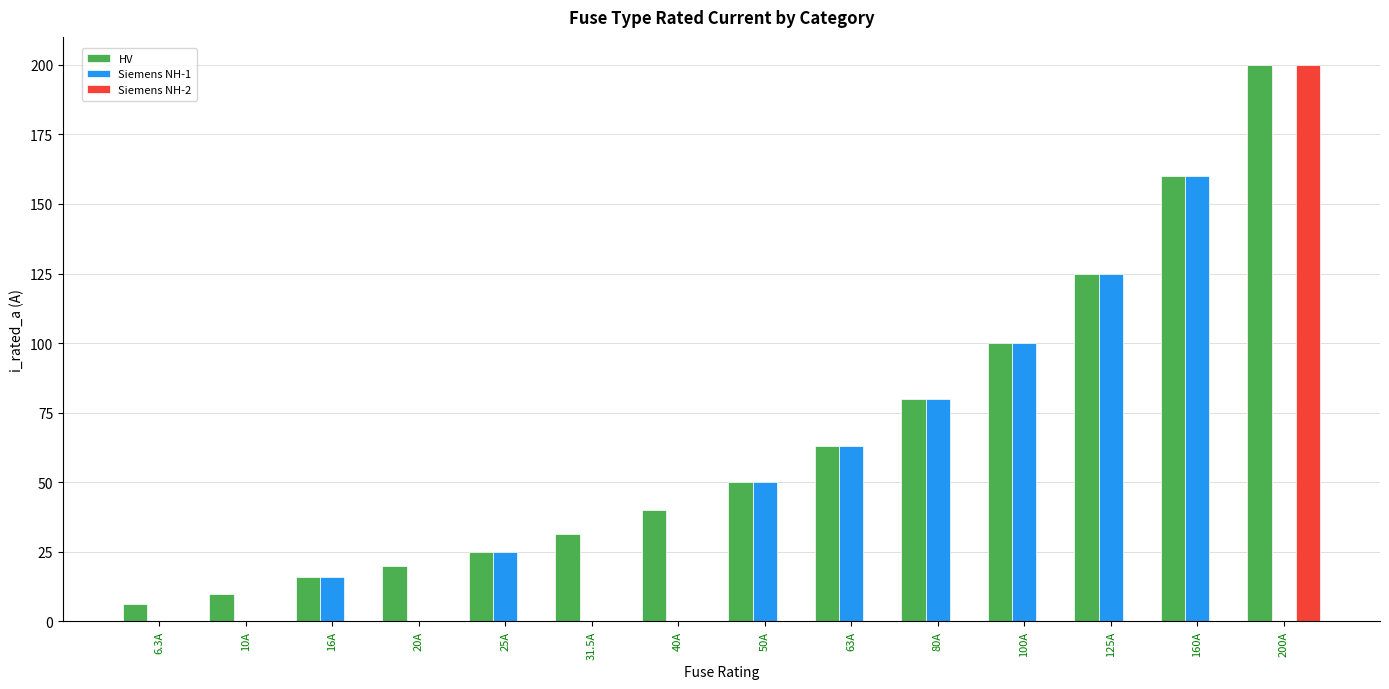

True or false: Siemens NH-2 has a value of -88.6 at 6.3A.

False